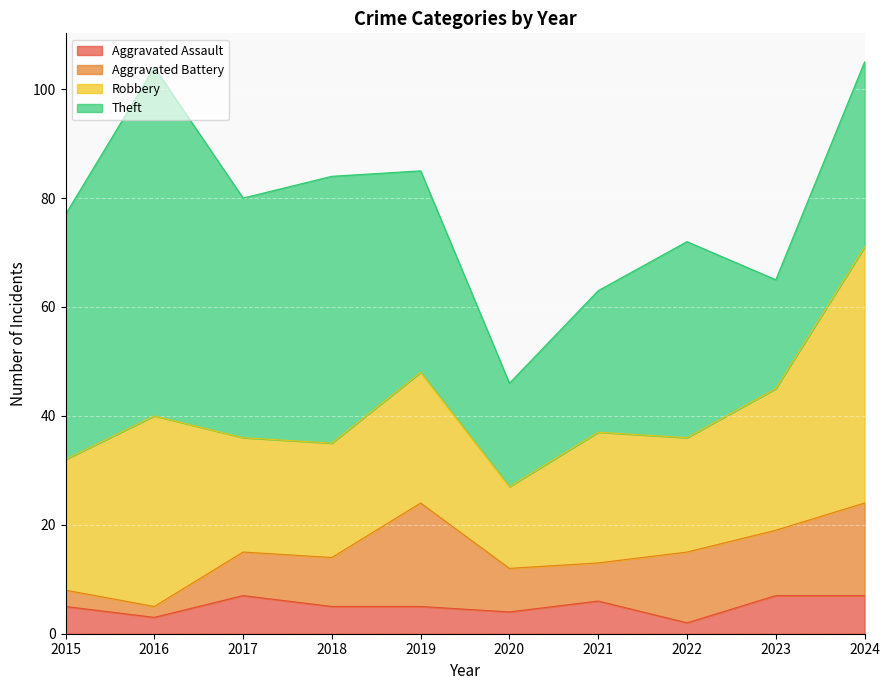

Reading left to right, what are all the values shown in this chart?

Aggravated Assault: 5	3	7	5	5	4	6	2	7	7
Aggravated Battery: 3	2	8	9	19	8	7	13	12	17
Robbery: 24	35	21	21	24	15	24	21	26	47
Theft: 45	64	44	49	37	19	26	36	20	34